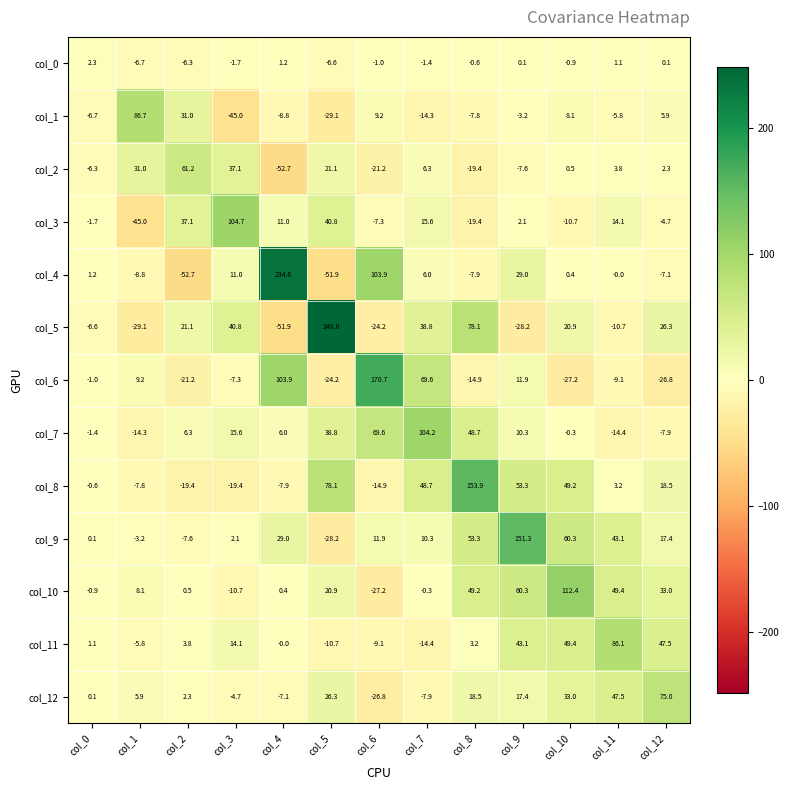

What is the highest value of the col_5 series?

248.0